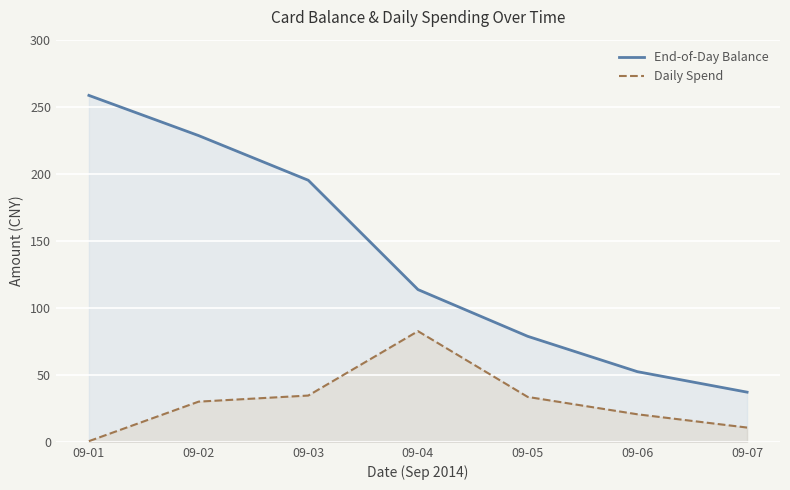

At how many categories does at least one series exceed 55?

5